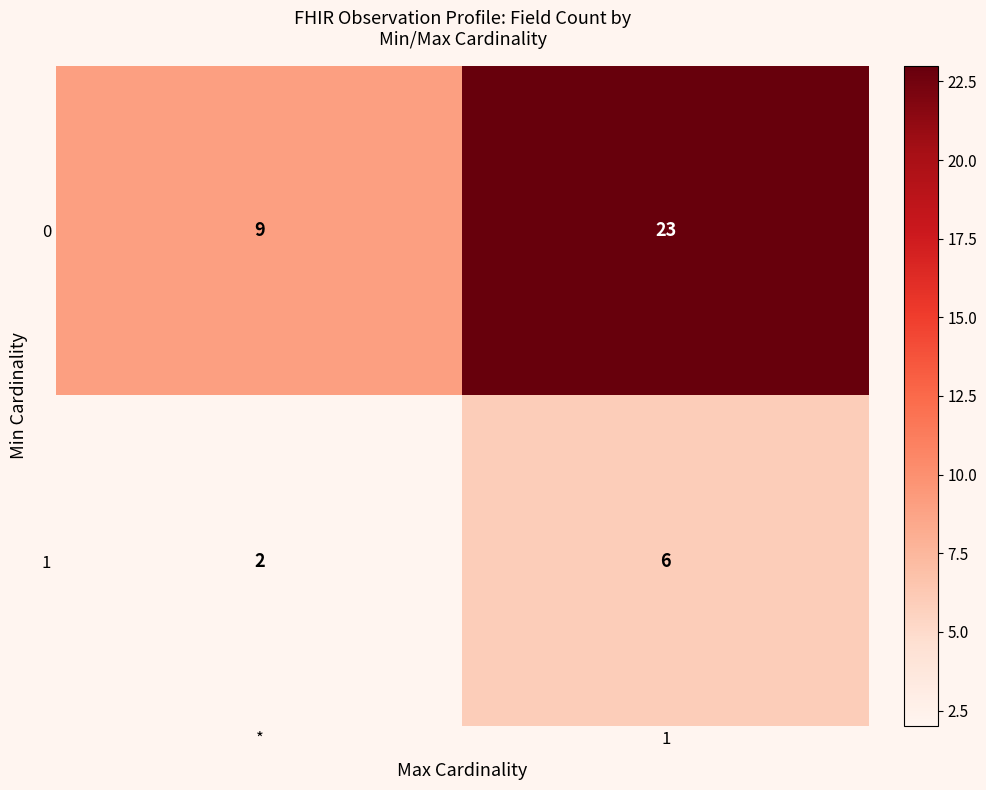

Rank the series by their maximum value, from highest to lowest.

0, 1